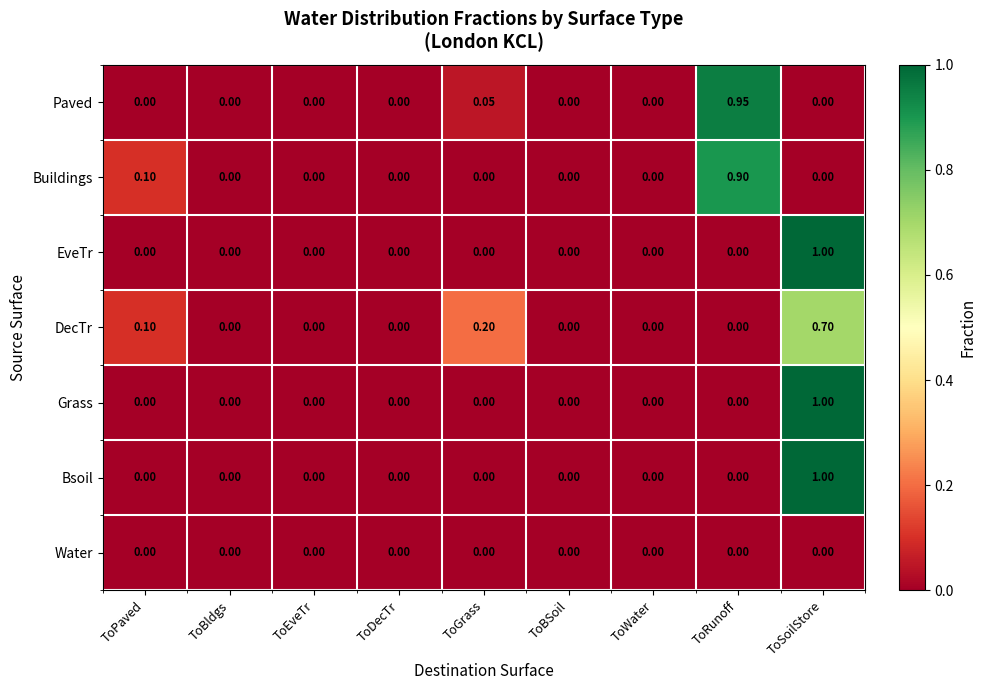

At which category is the sum across all series the highest?

ToSoilStore